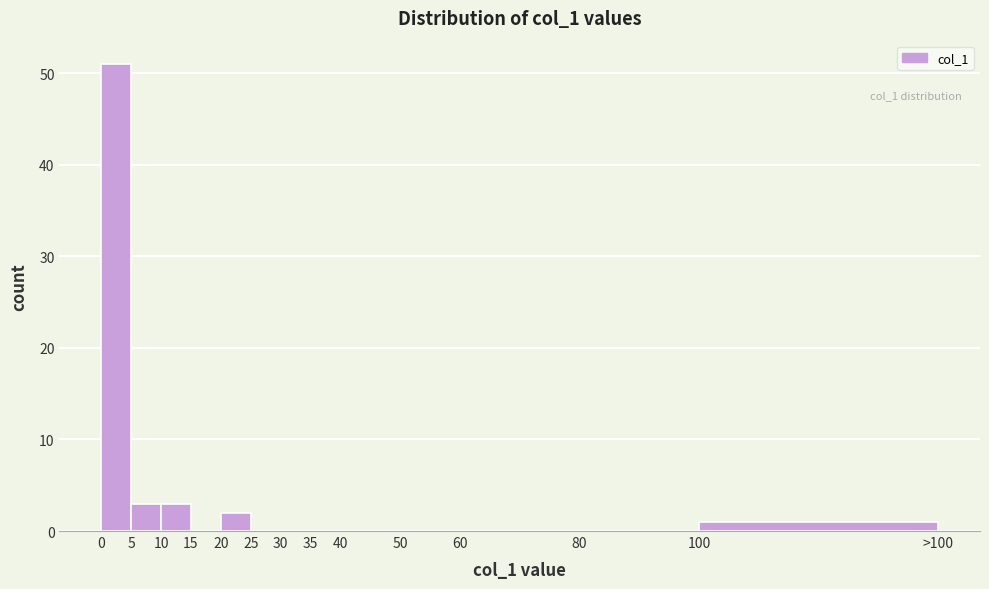

Reading left to right, what are all the values shown in this chart?

0=51	5=3	10=3	15=0	20=2	25=0	30=0	35=0	40=0	50=0	60=0	80=0	100=1